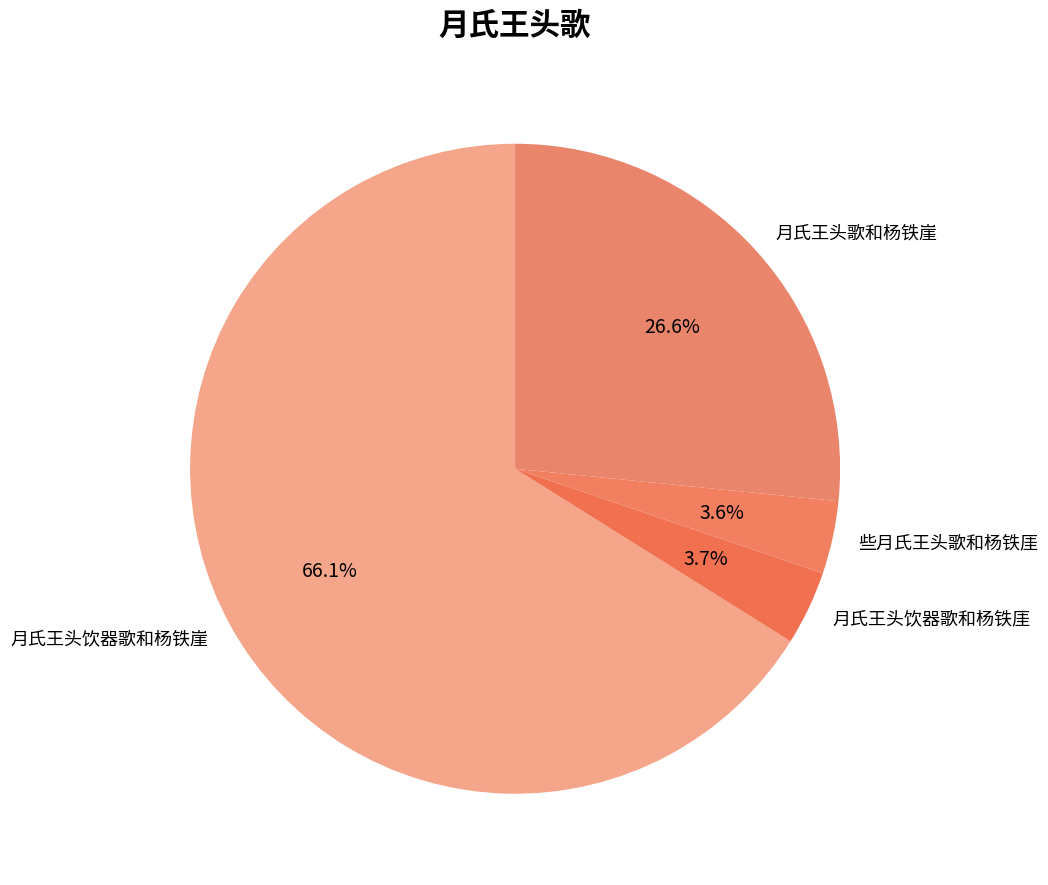

What is the ratio of the value at 月氏王头饮器歌和杨铁崖 to the value at 月氏王头饮器歌和杨铁厓?

17.9